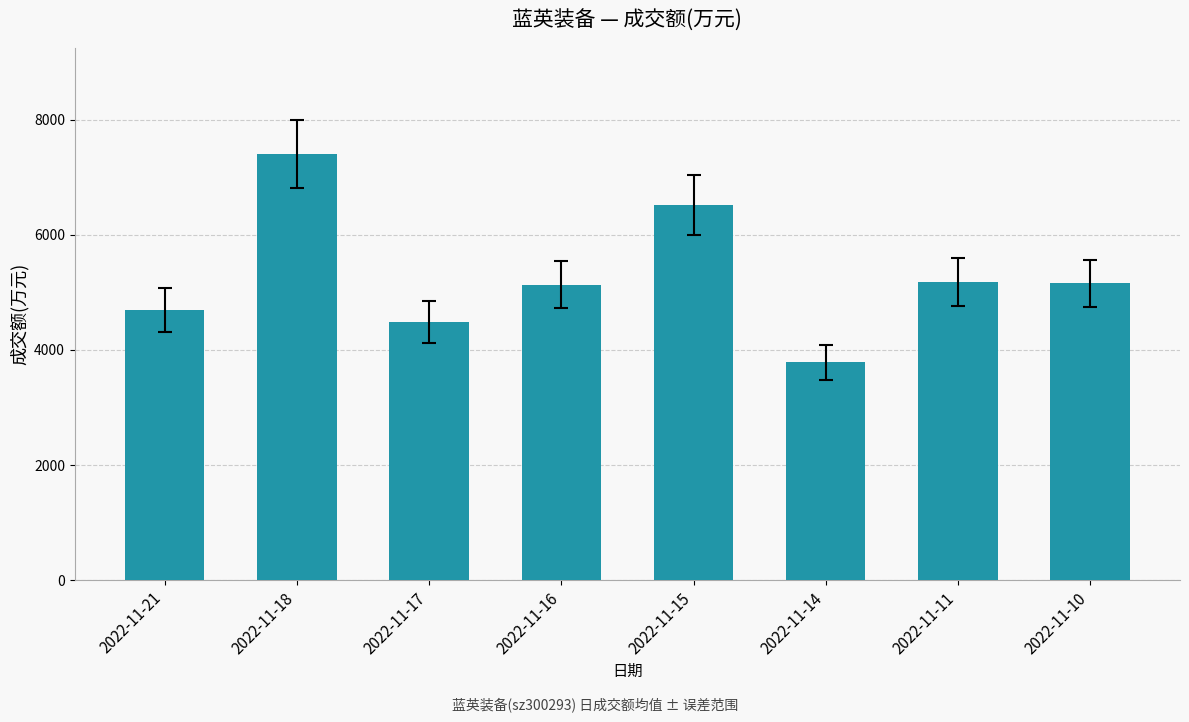

What value does the data have at 2022-11-17, to the nearest 50?

4500